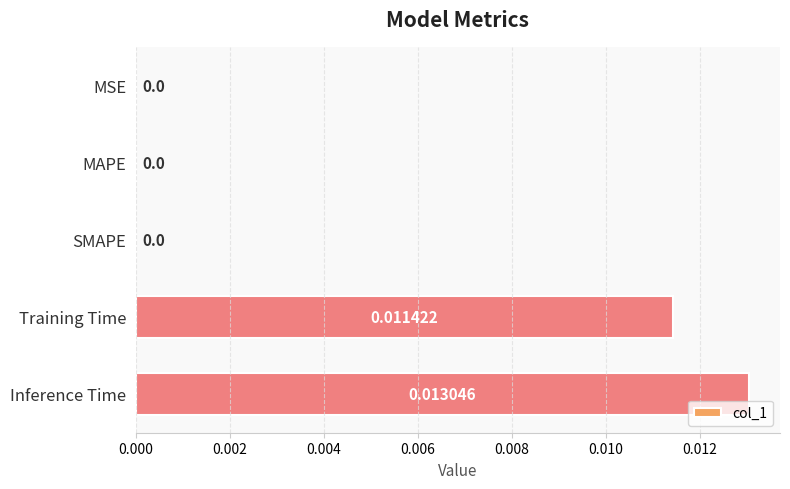

At which category does the chart reach its peak across all series?

Inference Time